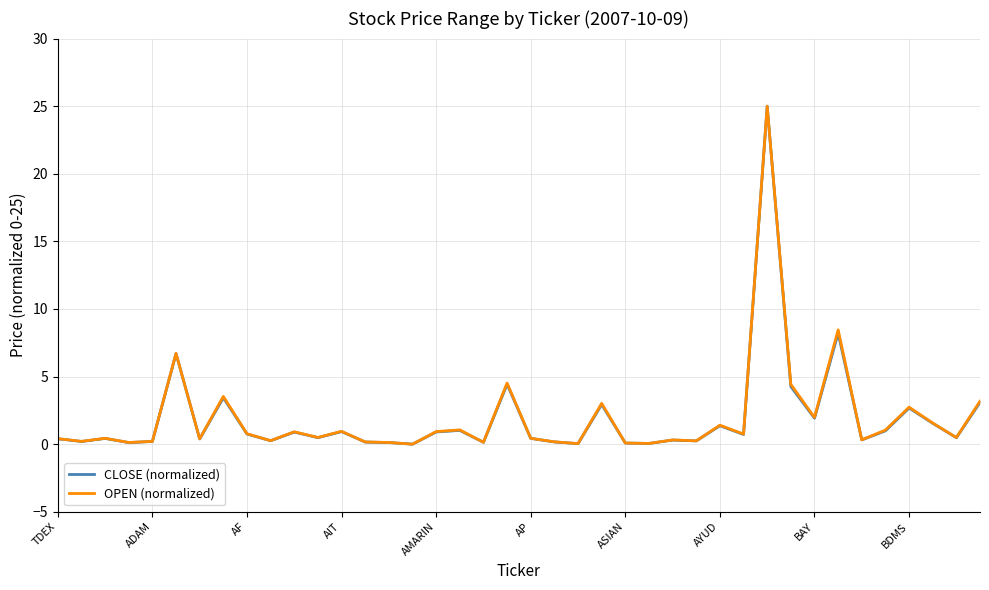

Which series has the widest spread of values?

CLOSE (normalized)